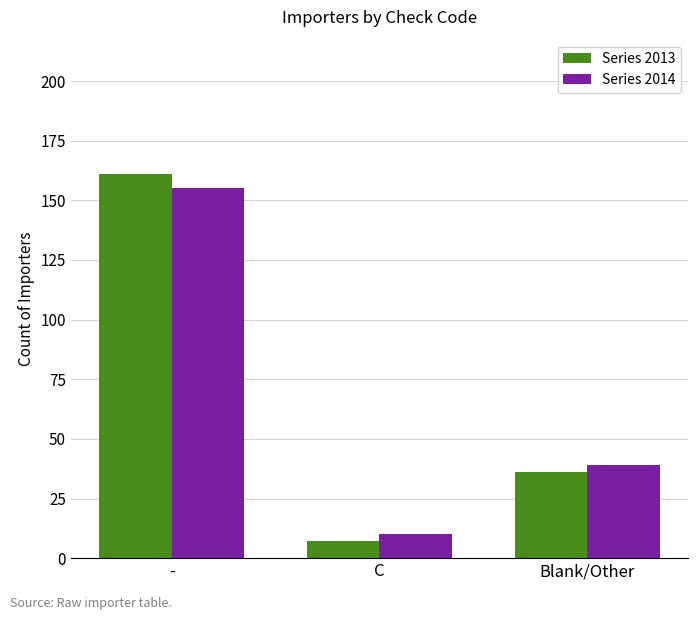

Reading left to right, list all the values displayed in this chart.

Series 2013: 161	7	36
Series 2014: 155	10	39